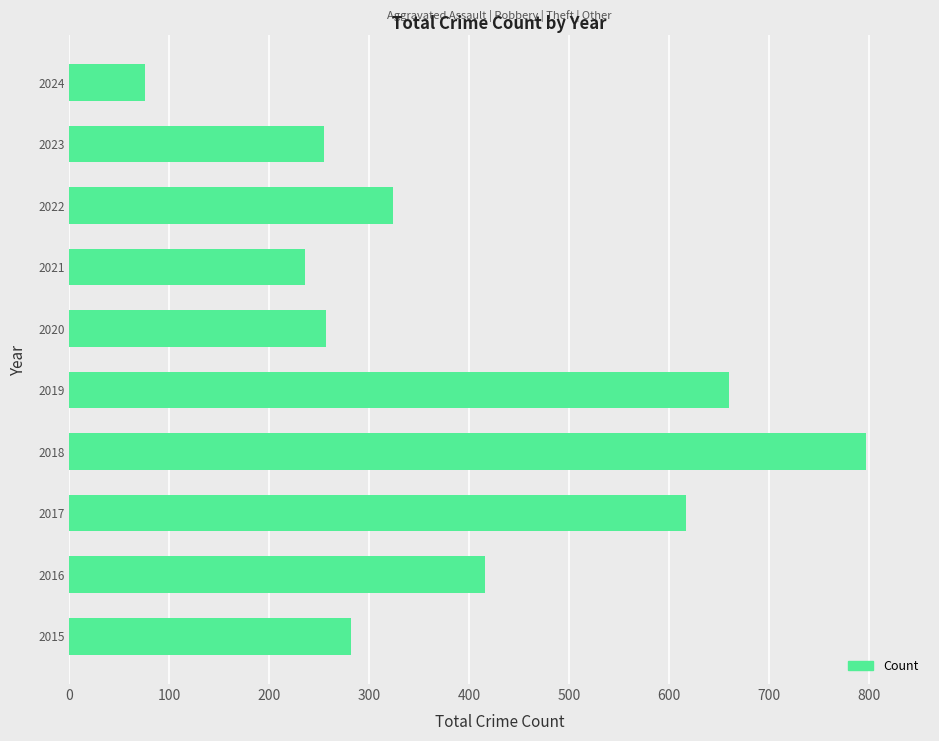

What is the smallest value displayed?

76